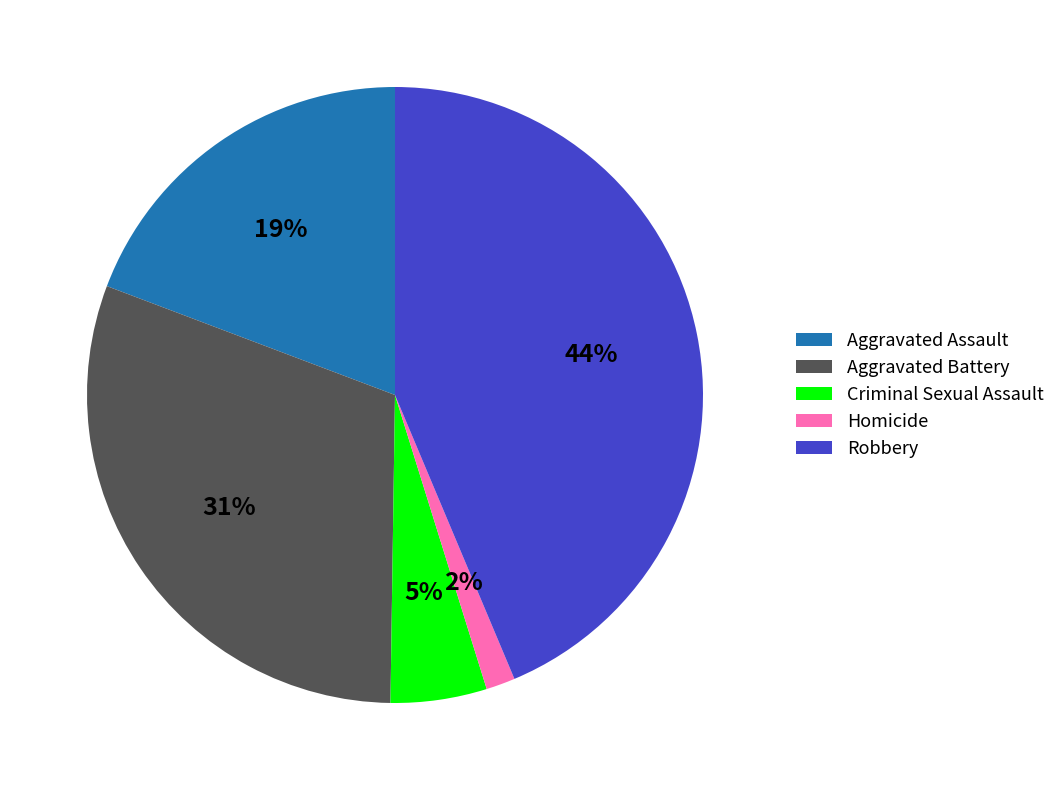

Approximately how many times larger is the value at Aggravated Assault compared to Criminal Sexual Assault?

3.8